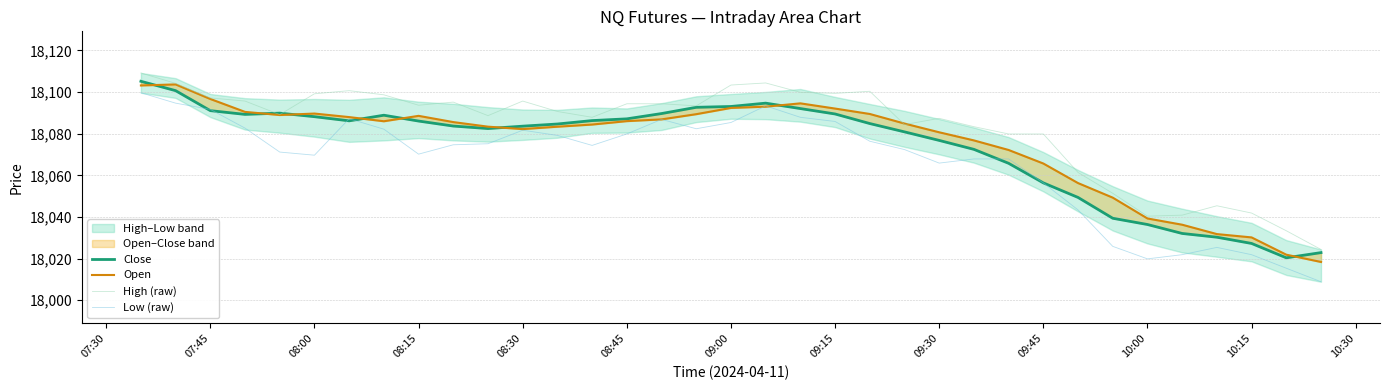

How many intersections are there between Close and Low (raw)?

5